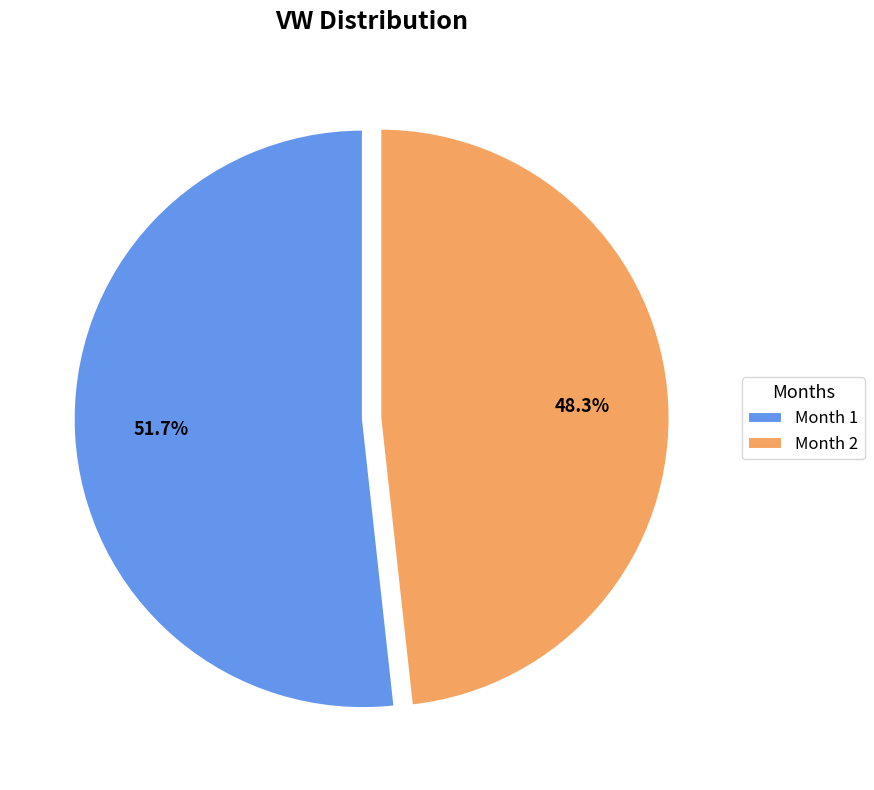

Is there a majority slice in this chart?

Yes